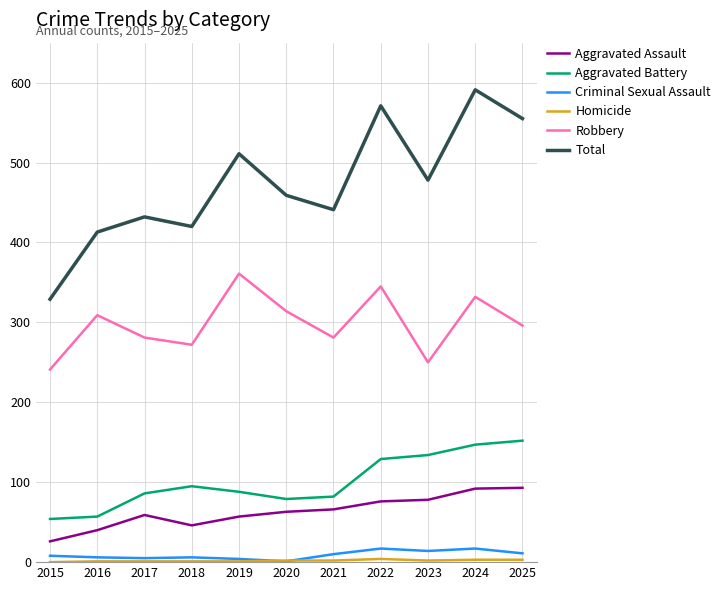

True or false: Robbery and Total cross at least once.

False